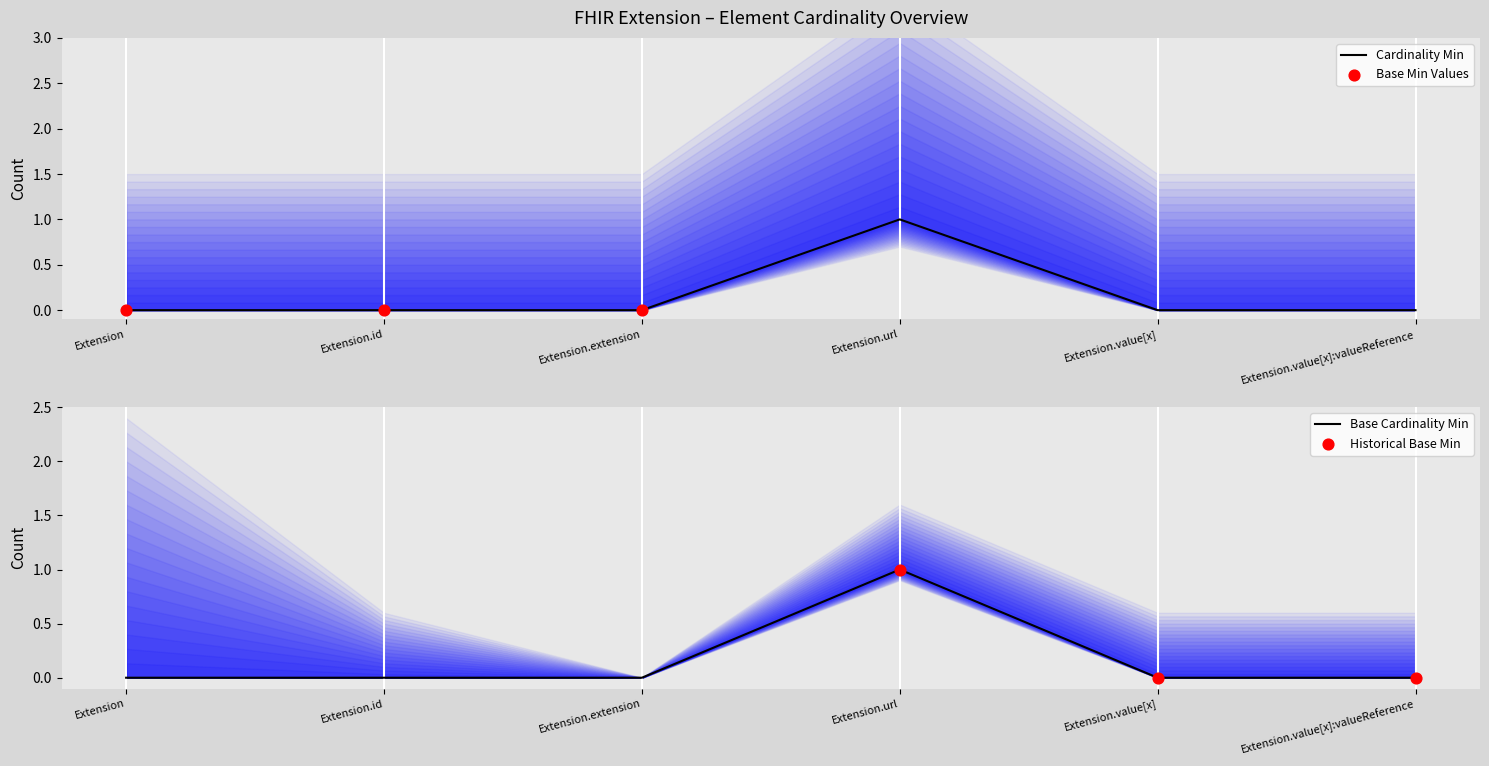

Which series has the widest spread of Y values?

Min